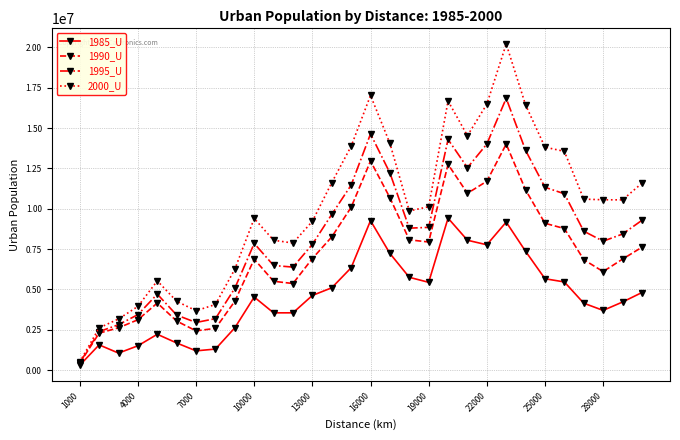

How many categories are shown in the chart?

30